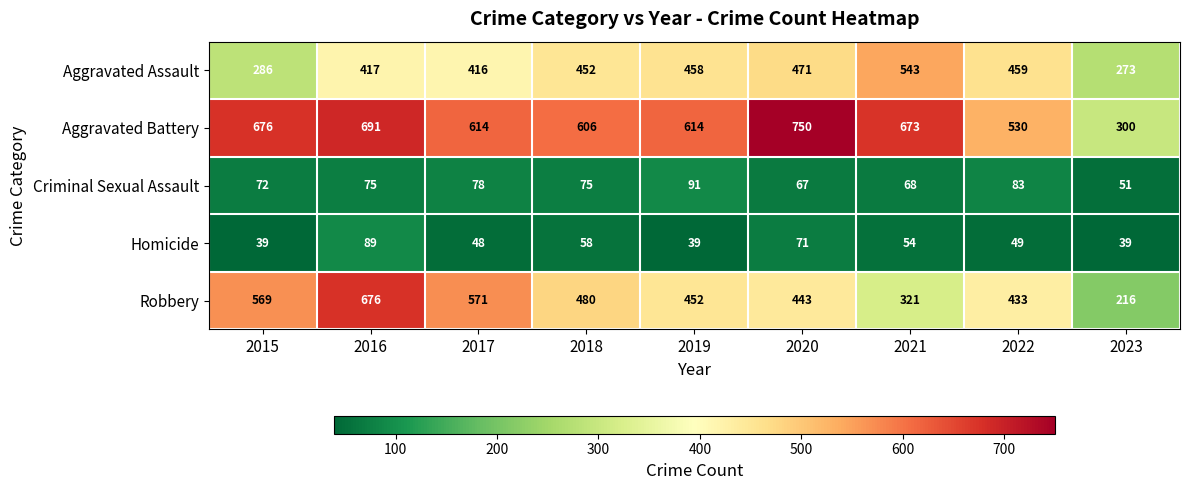

How many data points does each series have?

9